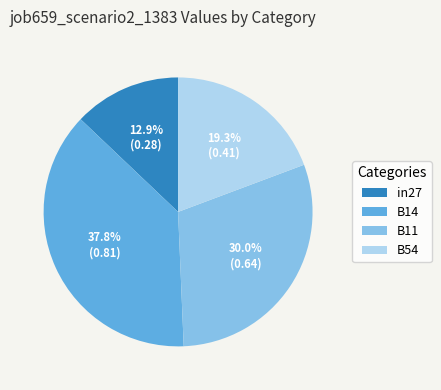

Which slice is the largest?

B14